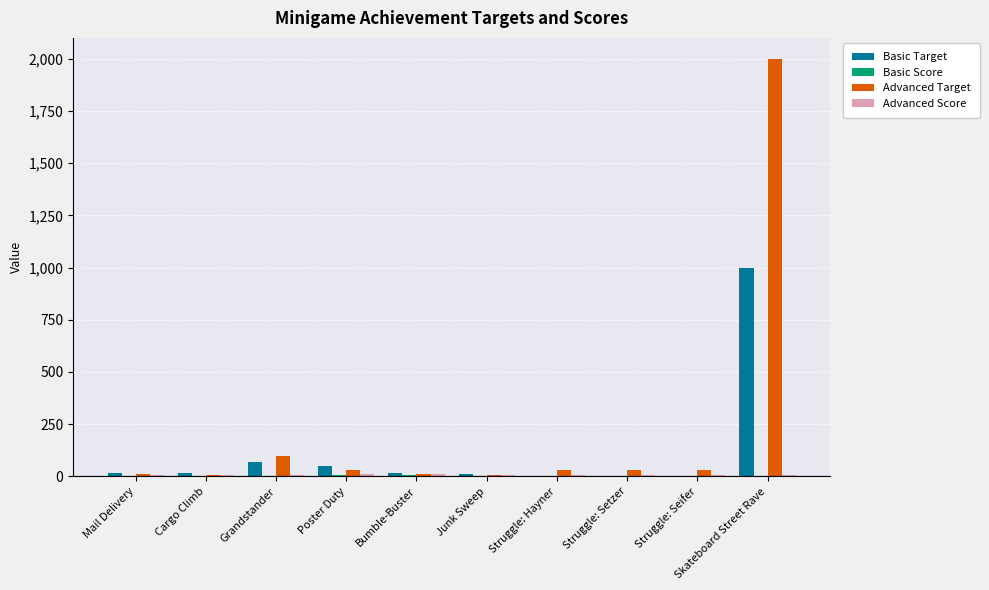

What is the greatest value displayed?

2000.0